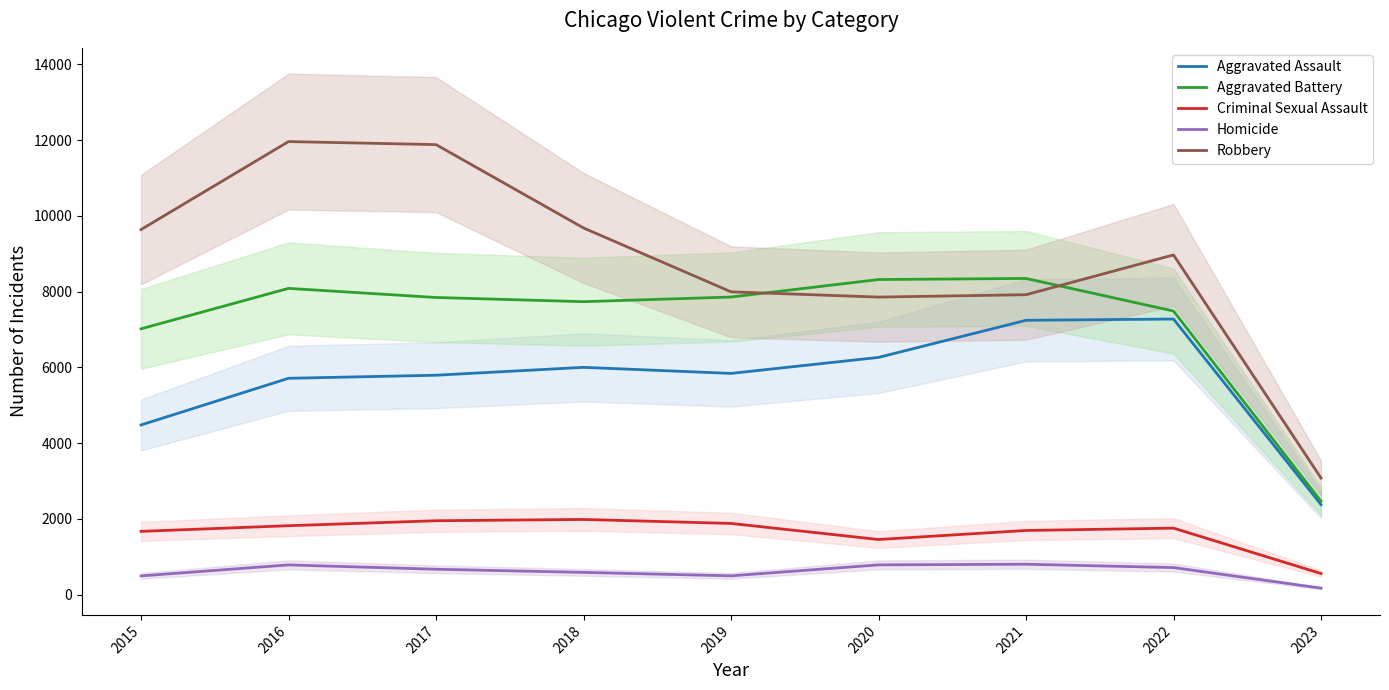

At which category does Homicide reach its first local peak?

2016